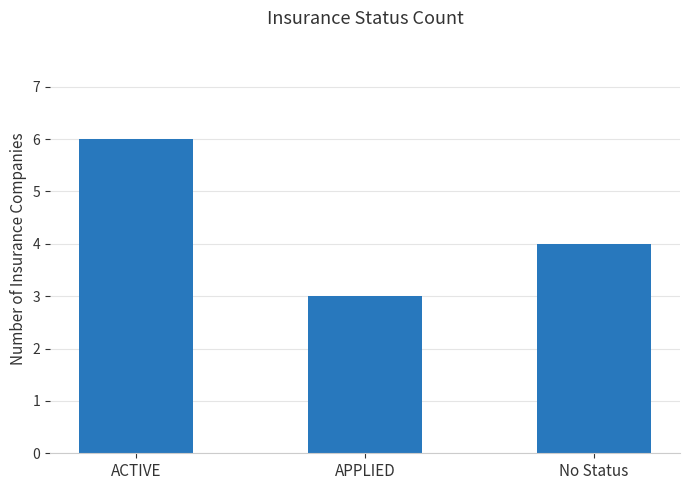

Rank the categories by value from highest to lowest.

ACTIVE, No Status, APPLIED